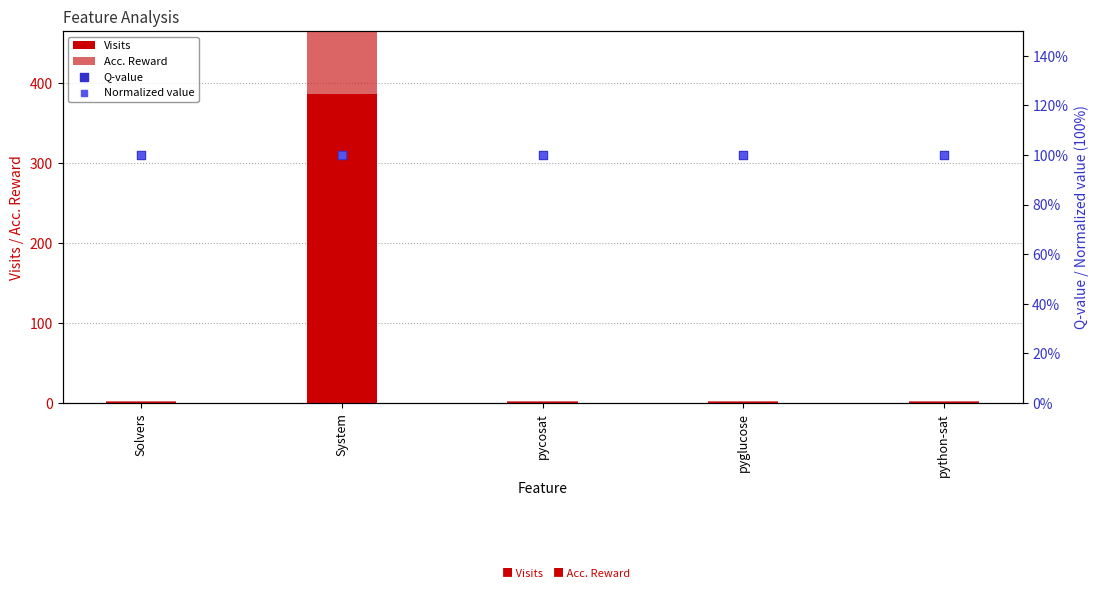

Which series has the widest spread of Y values?

Visits